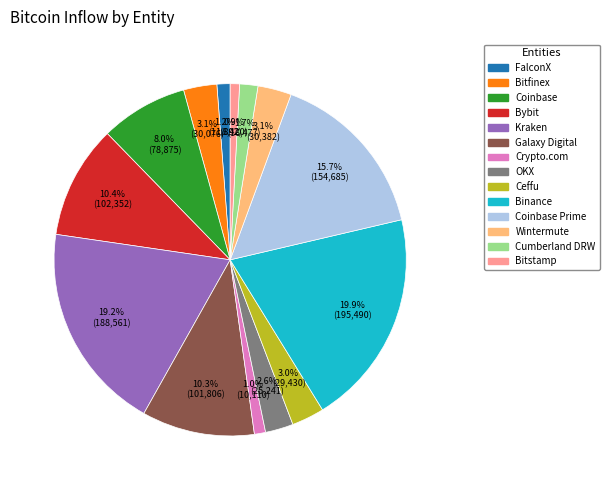

Is there a majority slice in this chart?

No